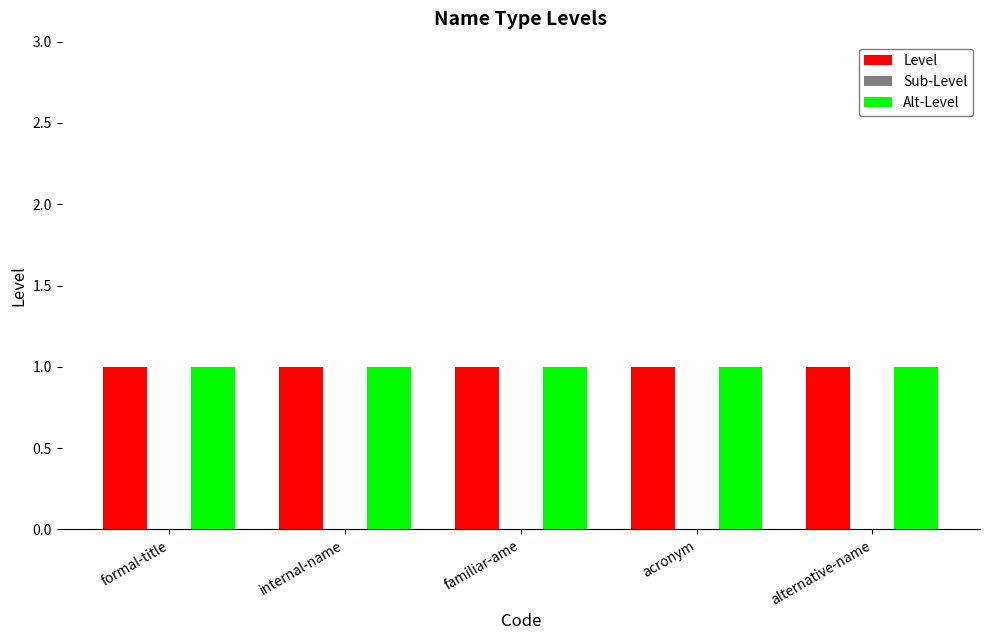

How many bars are there in each group?

3